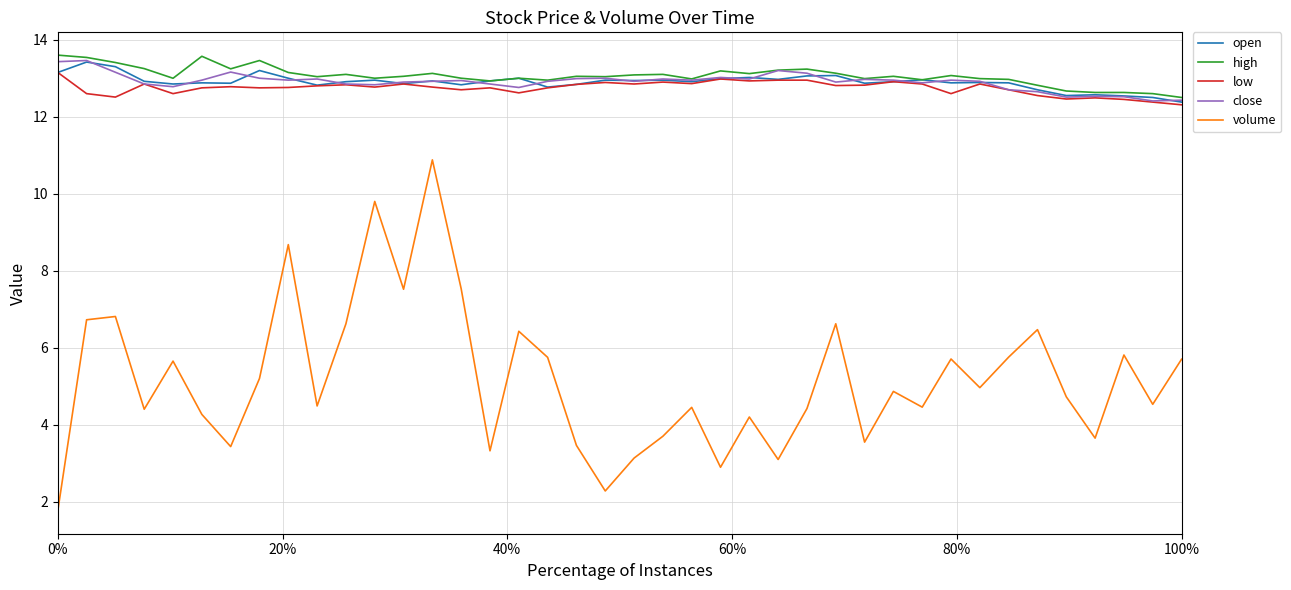

Which series has the widest spread of values?

volume